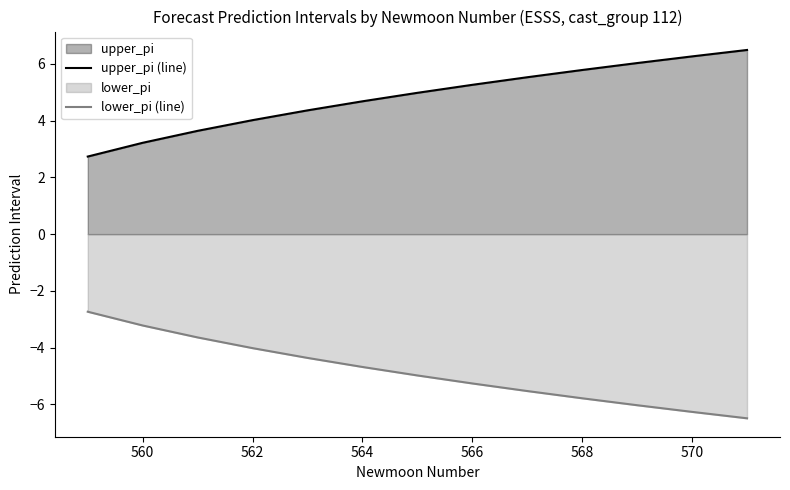

True or false: lower_pi (line) and upper_pi (line) intersect in this chart.

False